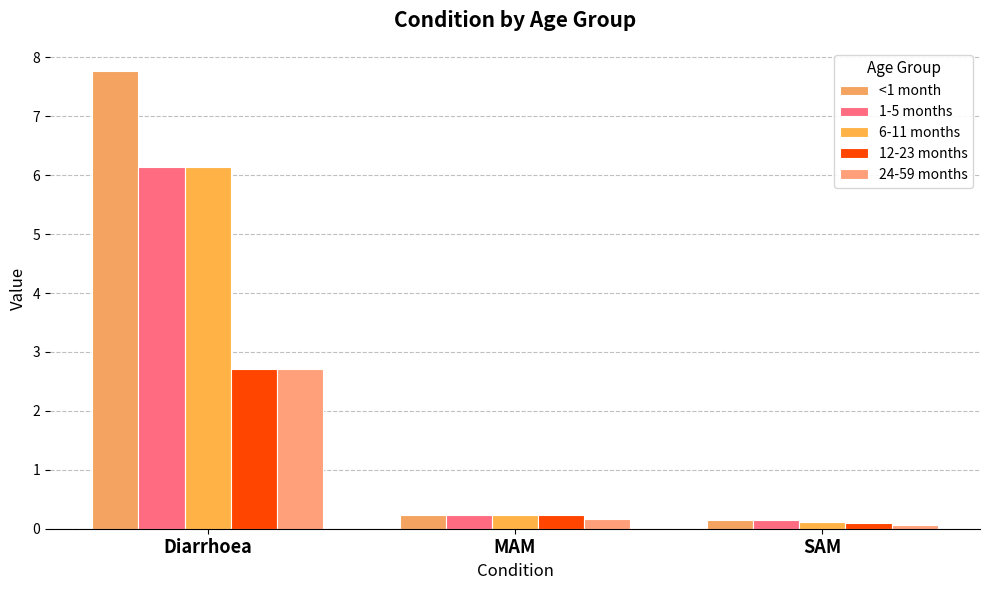

The 12-23 months series shows 2.7 at Diarrhoea. True or false?

True